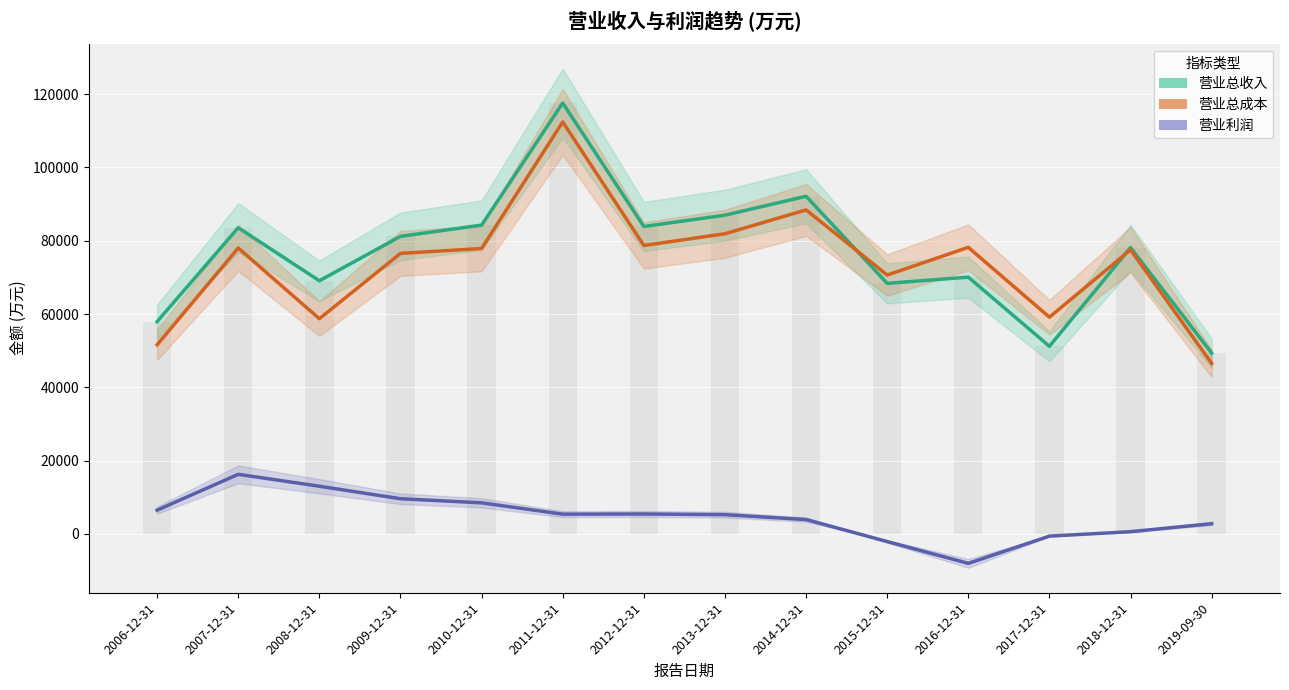

What are all the series names shown in the legend?

营业总收入, 营业总成本, 营业利润